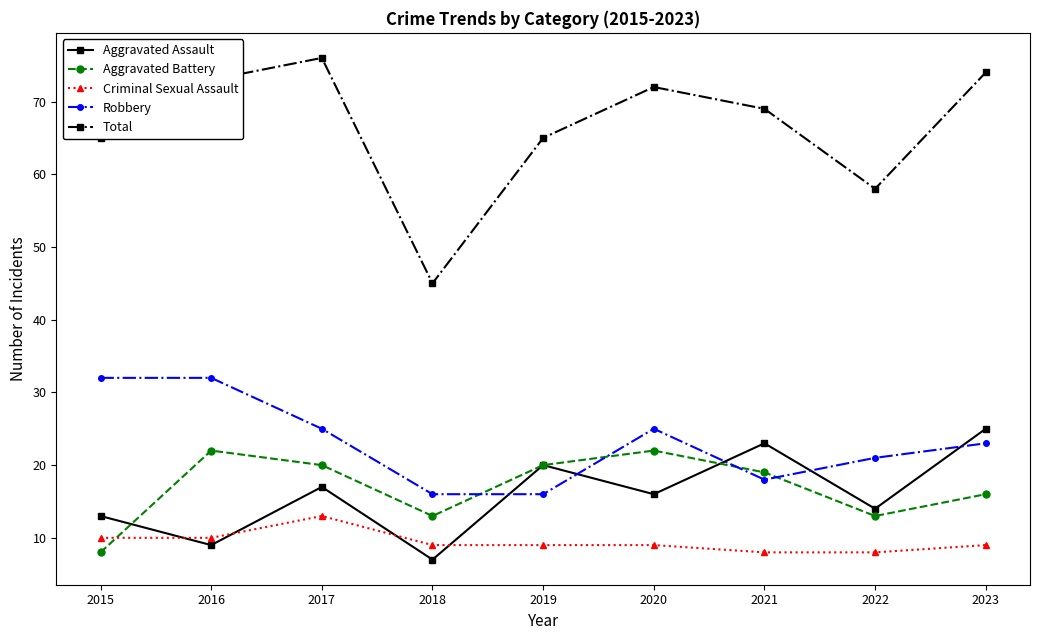

Where is Aggravated Battery nearest to the value 15?

2023